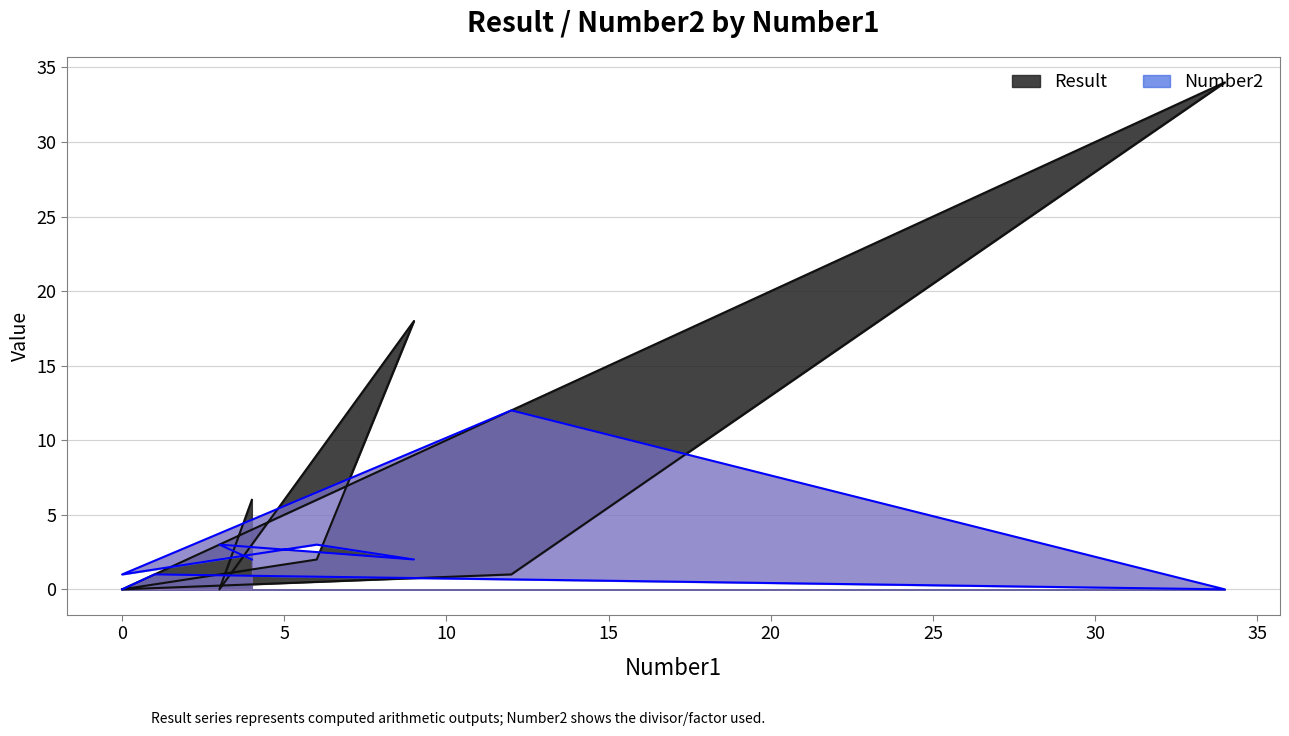

What is the difference between the maximum and minimum values in the Result series?

34